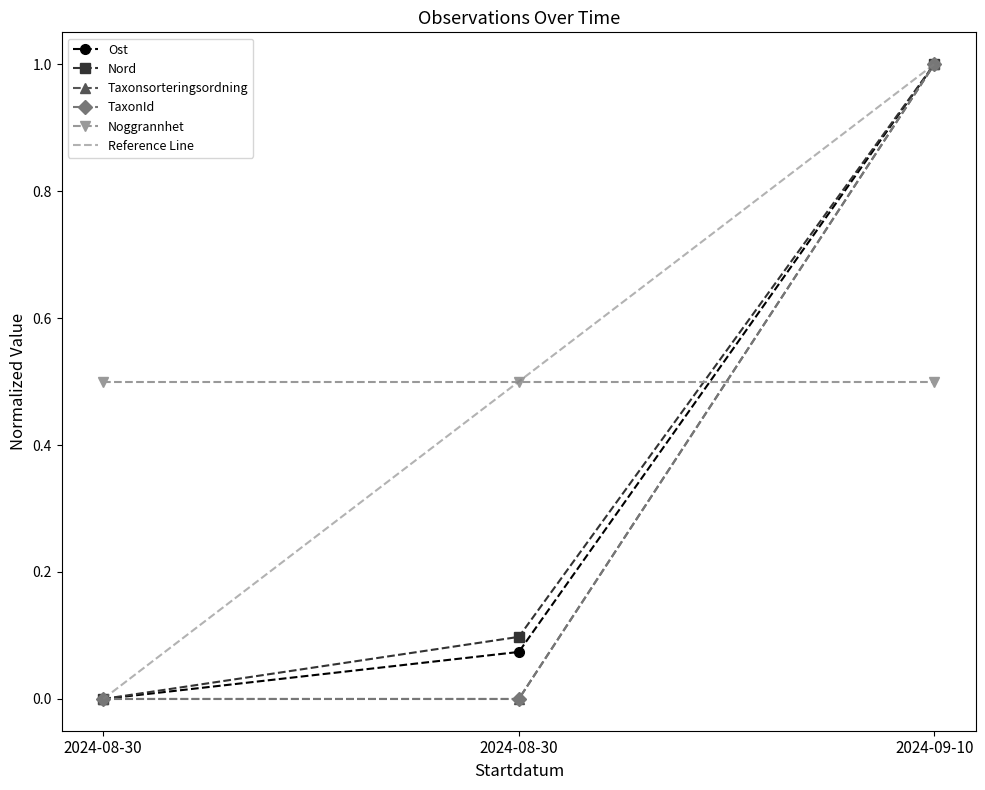

What is the difference between the maximum and minimum values in the Taxonsorteringsordning series?

1.0